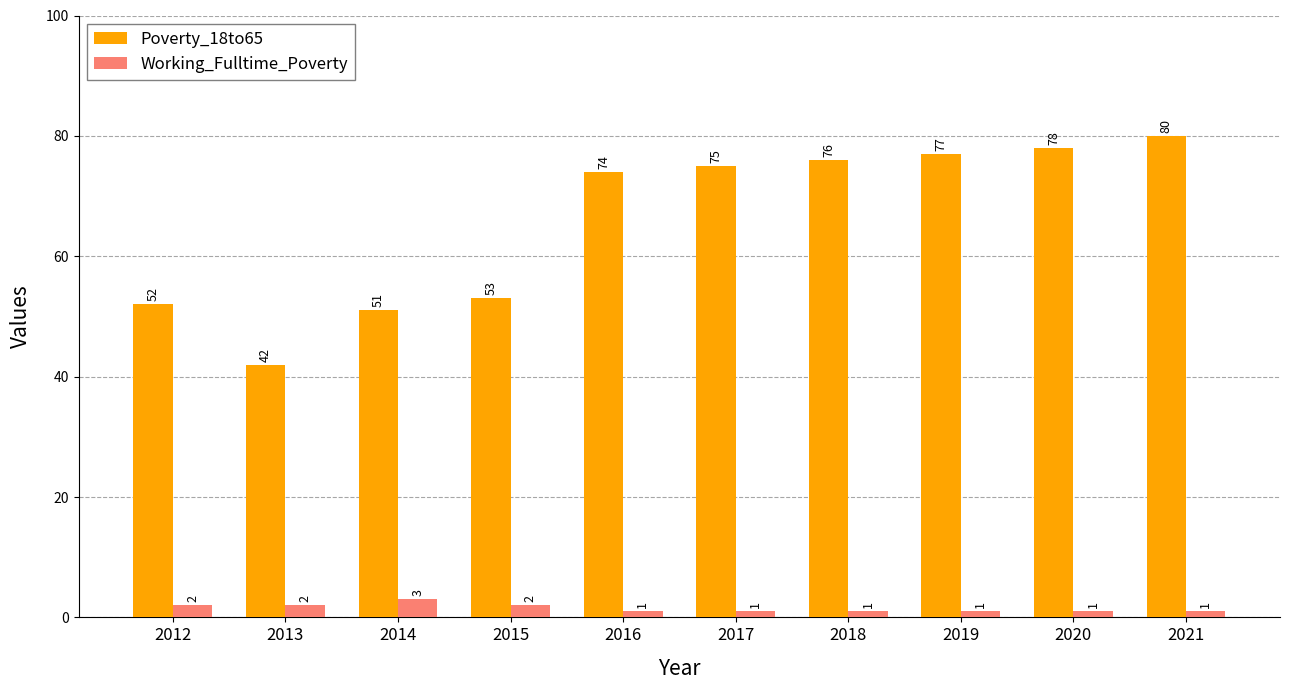

Rank the series by their average value, from lowest to highest.

Working_Fulltime_Poverty, Poverty_18to65